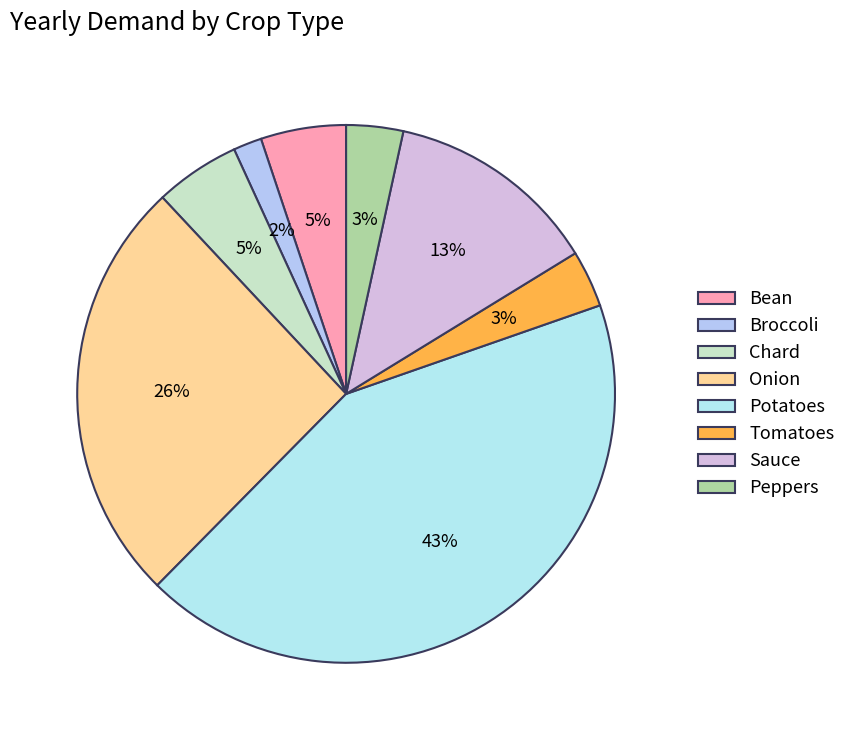

How many segments does this pie chart have?

8